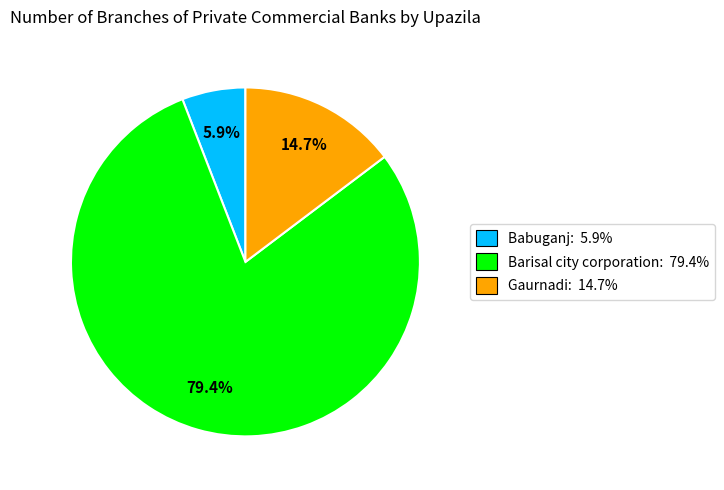

Which slice is the largest?

Barisal city corporation